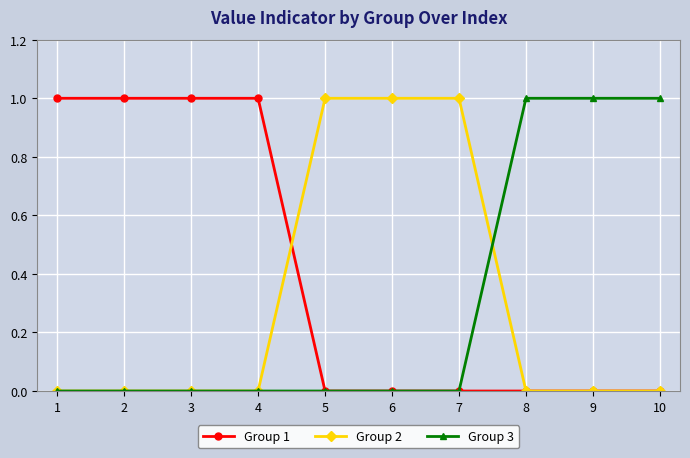

The value of Group 1 at 1 is 1. True or false?

True